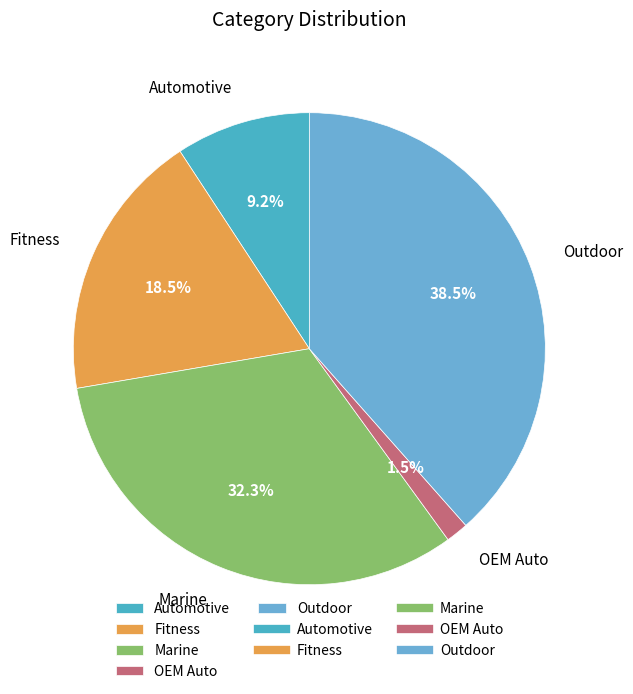

Which slice is the smallest?

OEM Auto